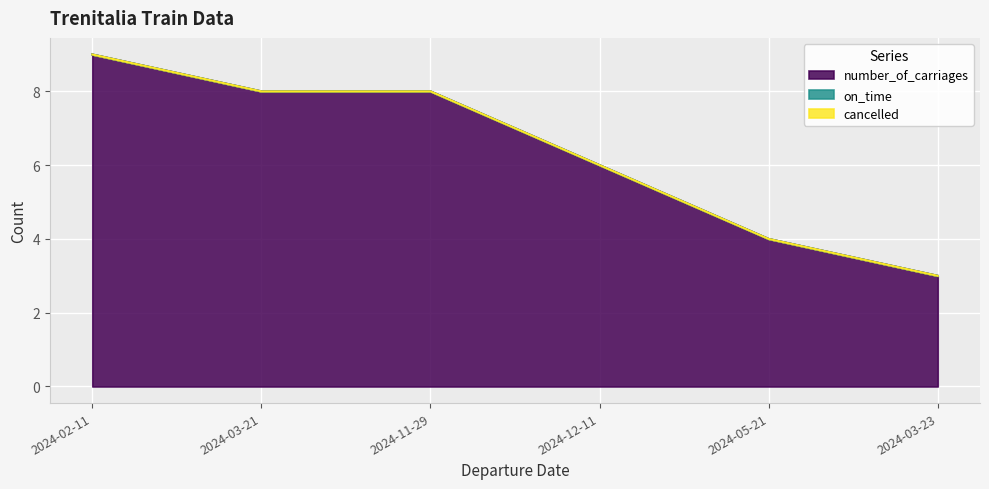

Reading left to right, what are all the values shown in this chart?

number_of_carriages: 2024-02-11=9	2024-03-21=8	2024-11-29=8	2024-12-11=6	2024-05-21=4	2024-03-23=3
on_time: 2024-02-11=0	2024-03-21=0	2024-11-29=0	2024-12-11=0	2024-05-21=0	2024-03-23=0
cancelled: 2024-02-11=0	2024-03-21=0	2024-11-29=0	2024-12-11=0	2024-05-21=0	2024-03-23=0